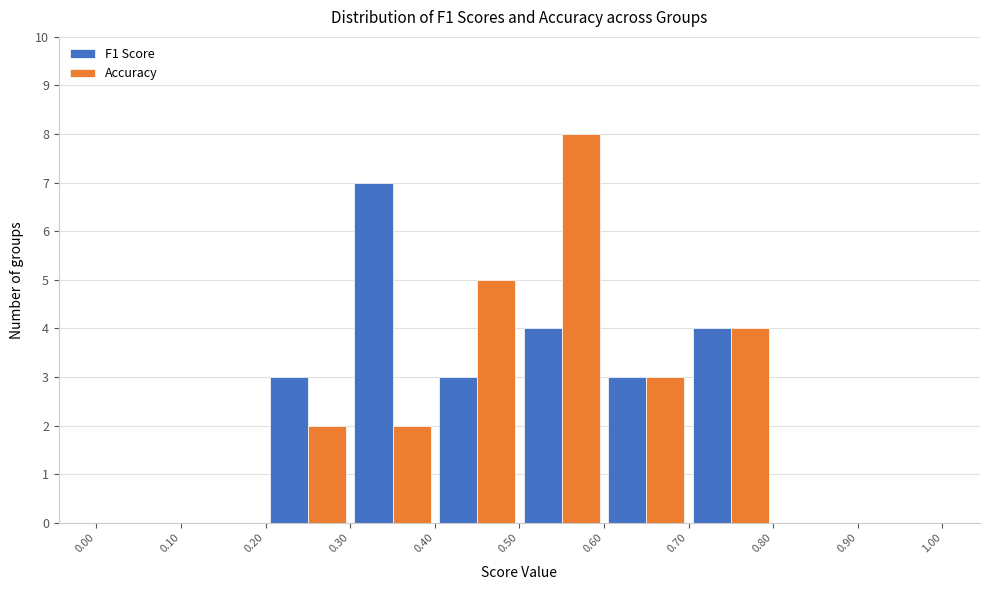

In the F1 Score series, which range on the x-axis has the tallest bar?

0.30 to 0.40